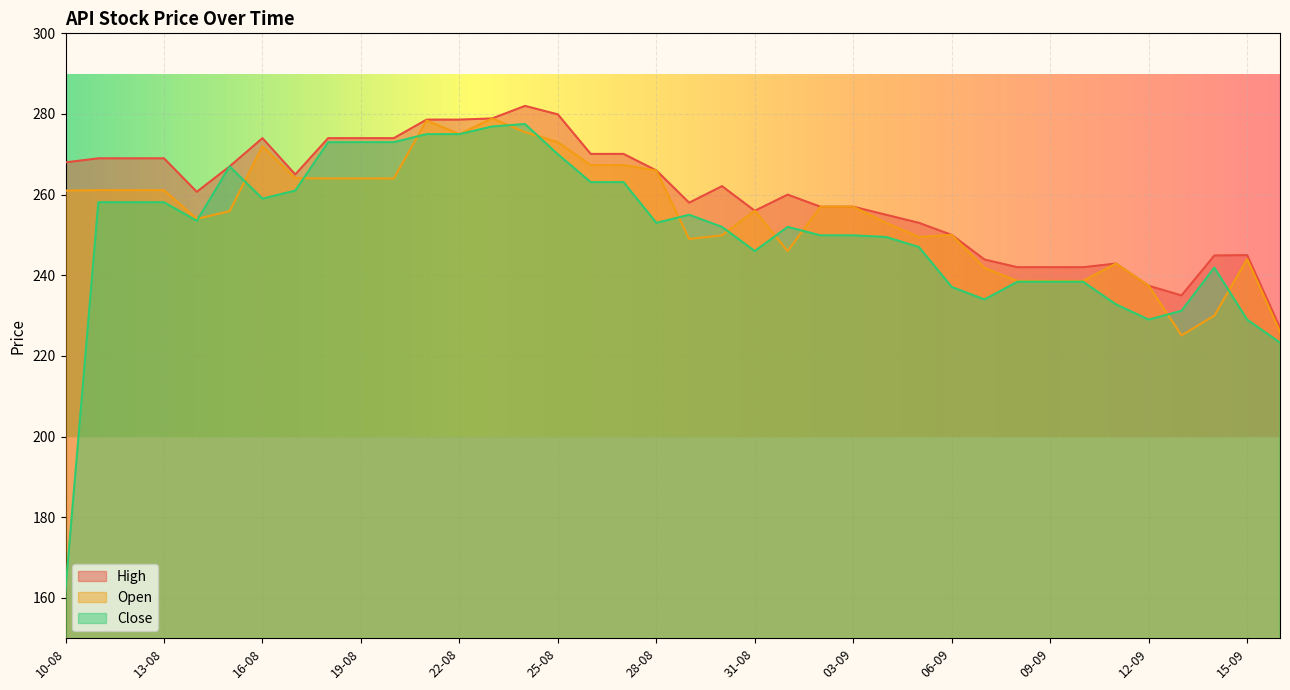

At which category does the chart reach its peak across all series?

24-08